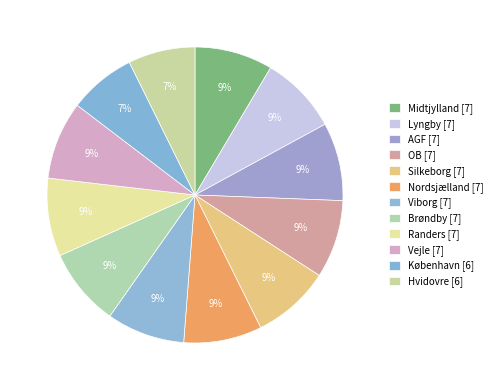

Count the number of slices in the pie.

12